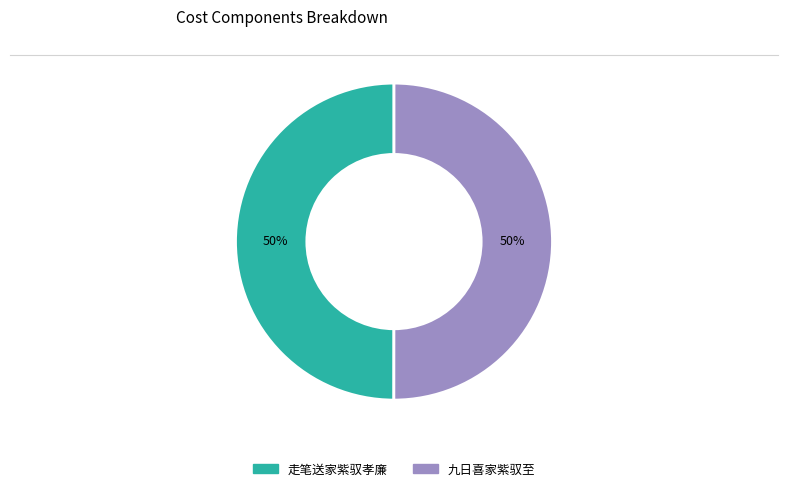

How many segments does this pie chart have?

2